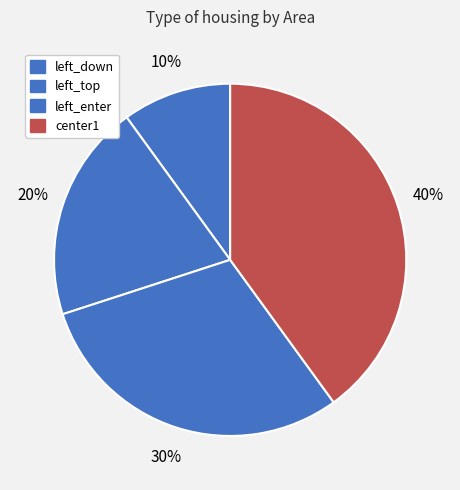

True or false: left_enter accounts for 30% of the total.

True